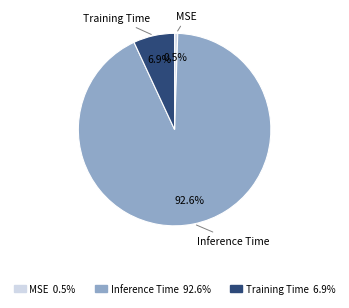

True or false: Training Time accounts for 20% of the total.

False